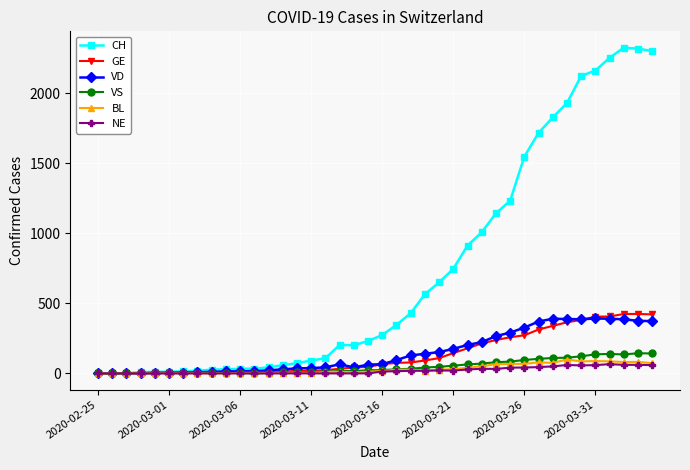

Which series ends up on top after the final intersection of GE and VS?

GE